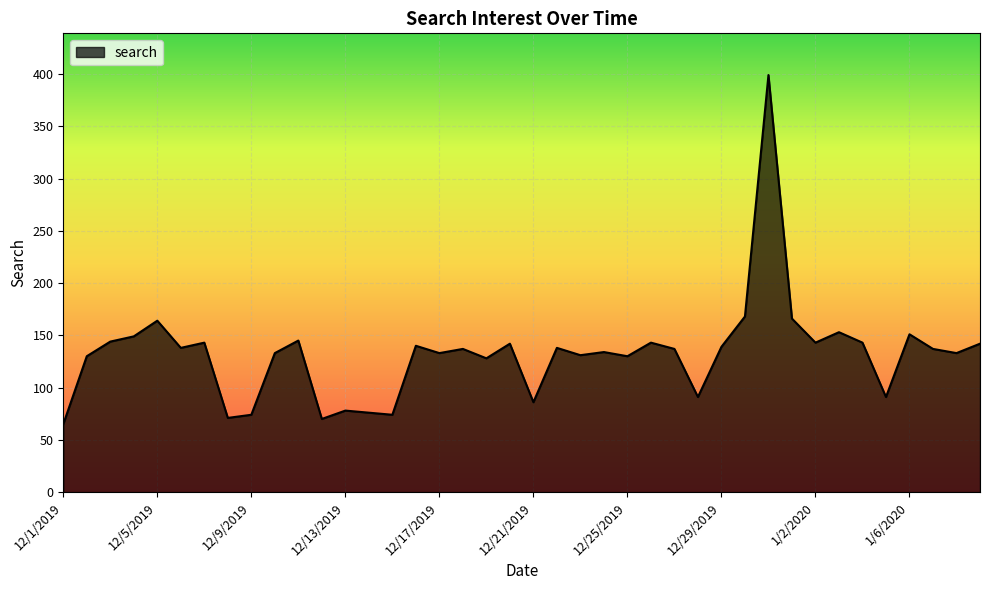

What is the maximum value shown in the chart?

399